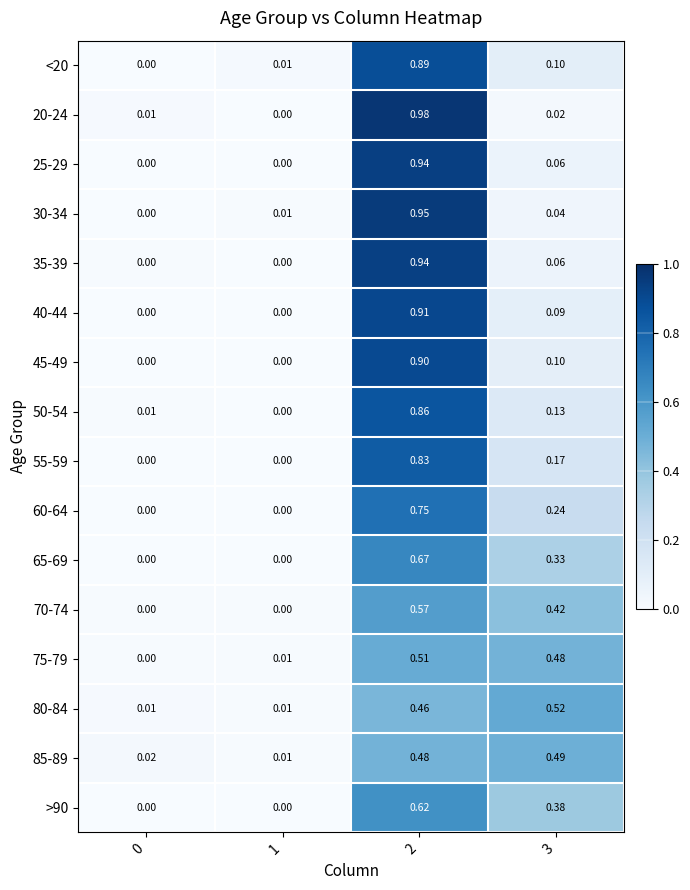

Is the value of 40-44 at 2 greater than the value of 80-84 at 0?

Yes